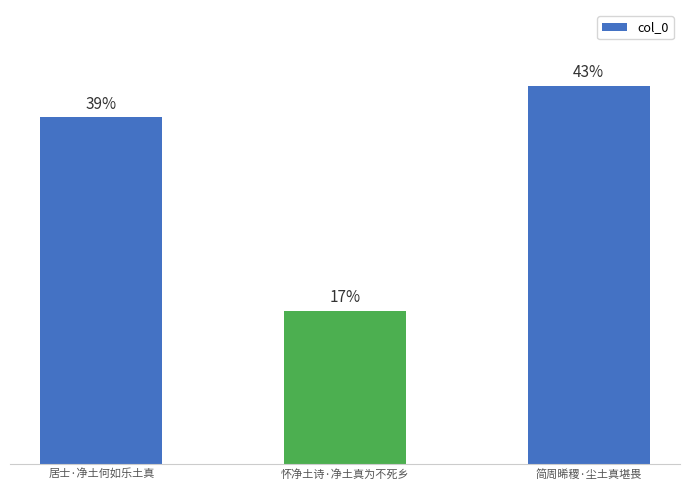

Does the chart contain any negative values?

No